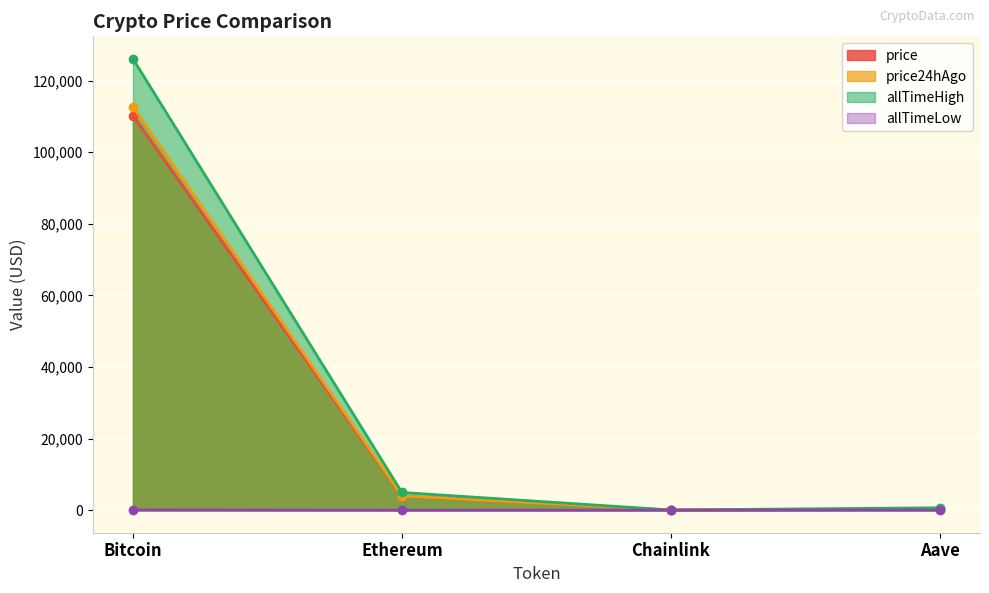

What is the total value across all series at Aave?

1145.1